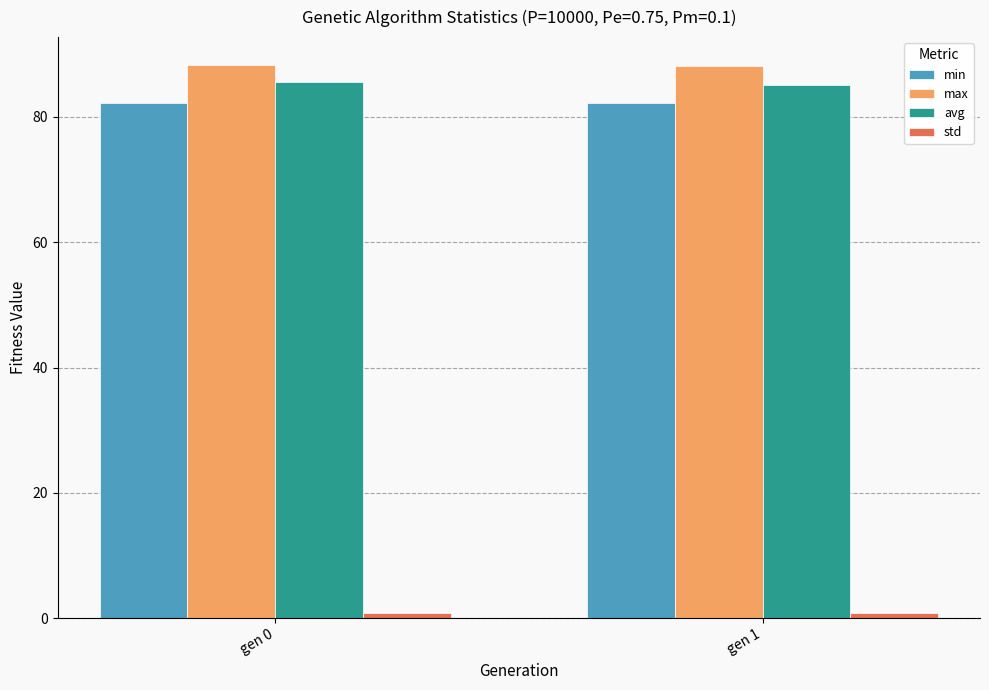

The avg series shows 85.5 at gen 0. True or false?

True